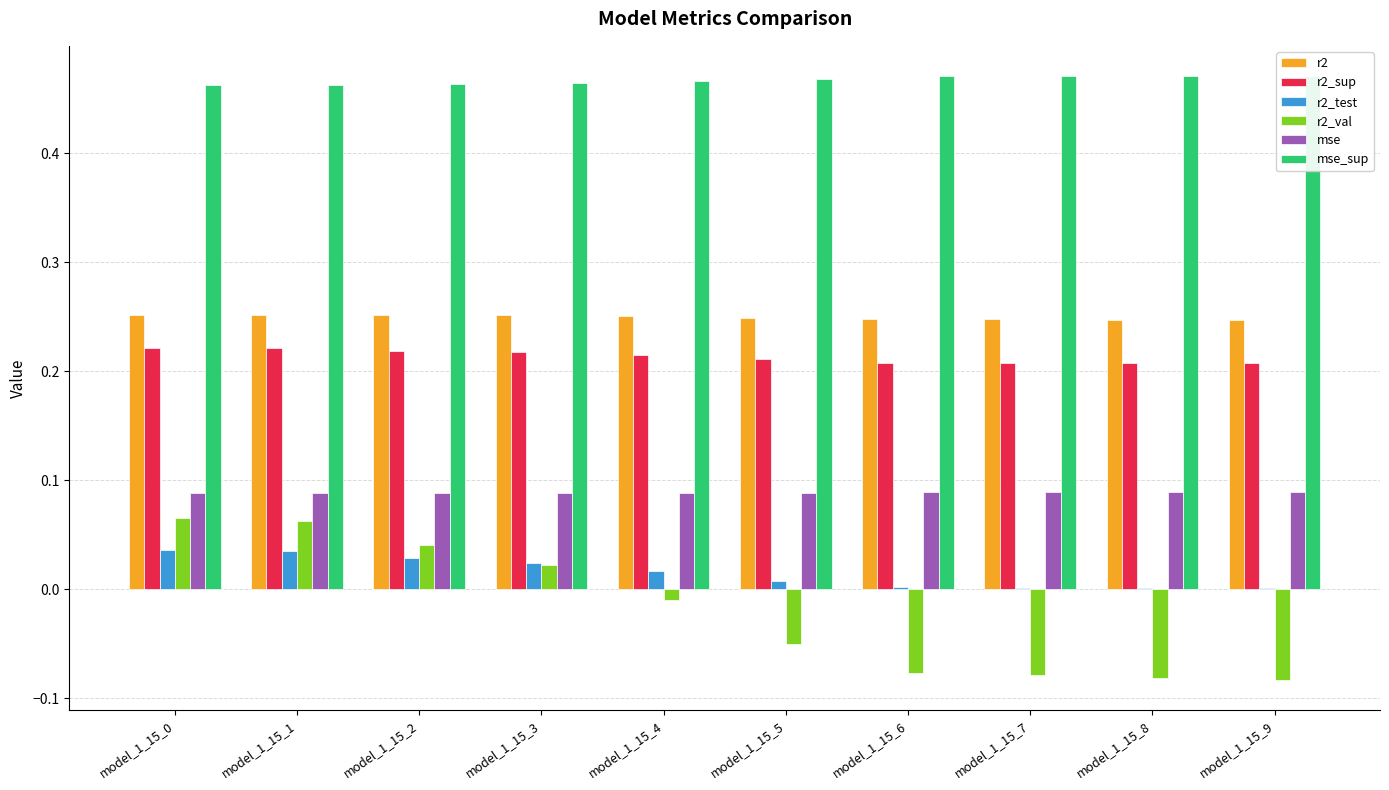

Reading left to right, list all the values displayed in this chart.

r2: 0.3	0.3	0.3	0.3	0.3	0.2	0.2	0.2	0.2	0.2
r2_sup: 0.2	0.2	0.2	0.2	0.2	0.2	0.2	0.2	0.2	0.2
r2_test: 0.0	0.0	0.0	0.0	0.0	0.0	0.0	0.0	0.0	0.0
r2_val: 0.1	0.1	0.0	0.0	-0.0	-0.1	-0.1	-0.1	-0.1	-0.1
mse: 0.1	0.1	0.1	0.1	0.1	0.1	0.1	0.1	0.1	0.1
mse_sup: 0.5	0.5	0.5	0.5	0.5	0.5	0.5	0.5	0.5	0.5